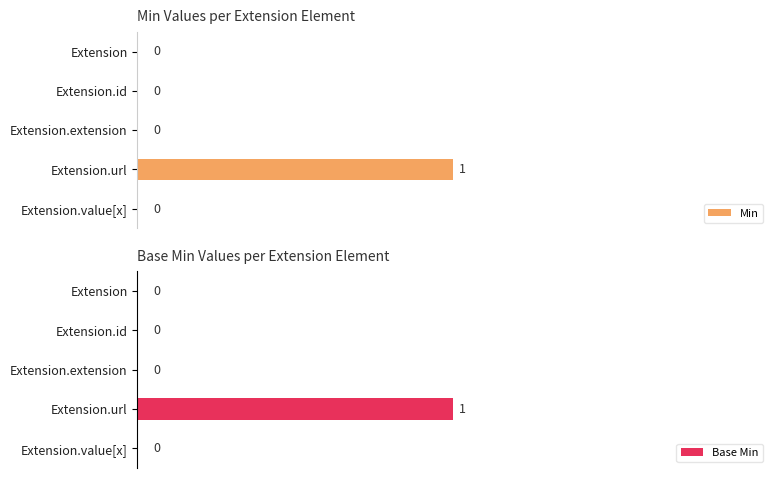

Which series has the largest range (max minus min)?

Min